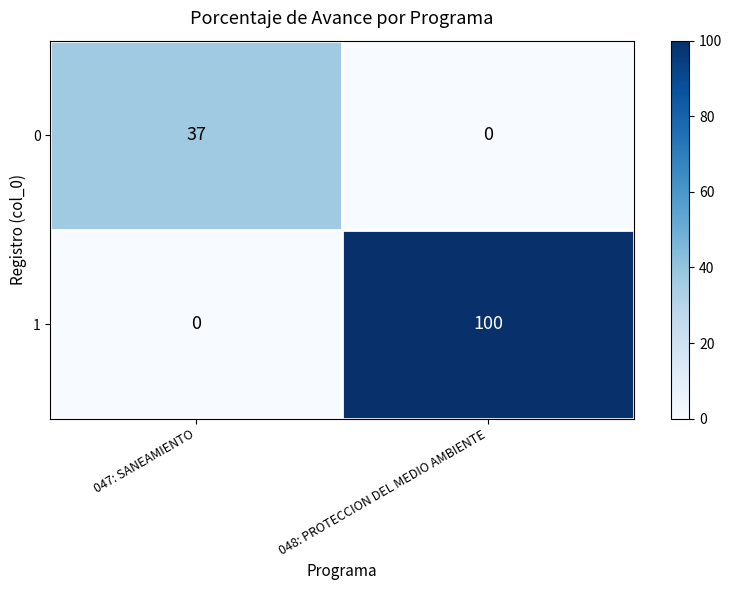

True or false: 1 has a value of 0 at 047: SANEAMIENTO.

True